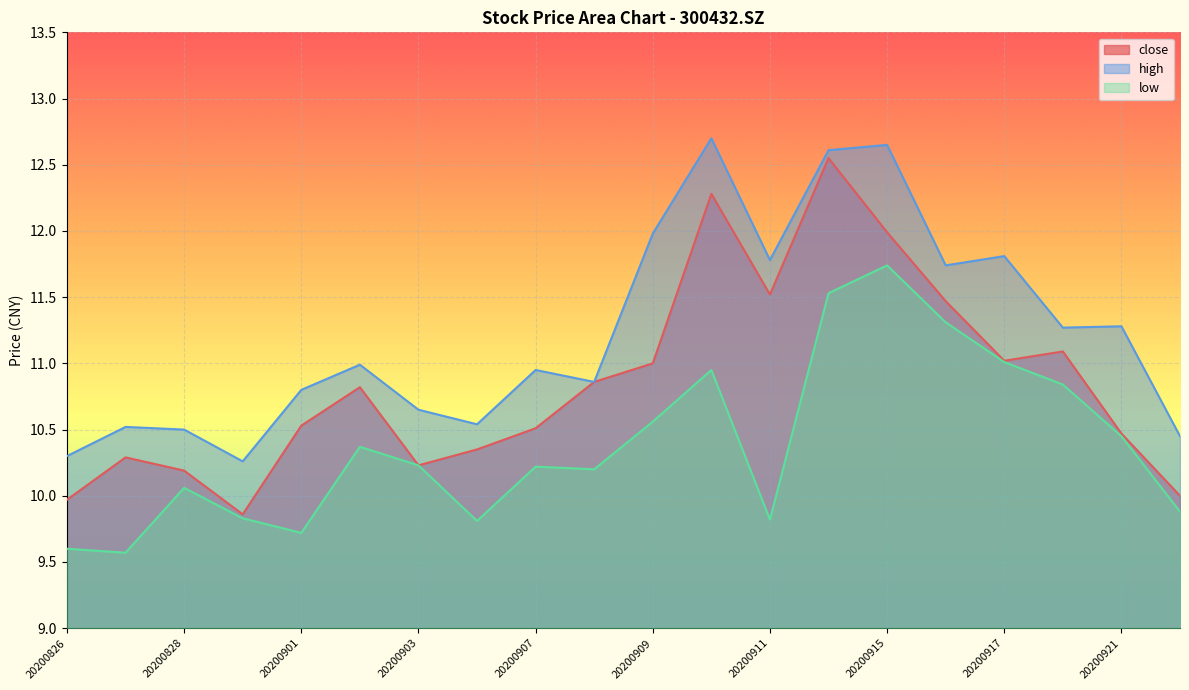

How many categories are shown in the chart?

20